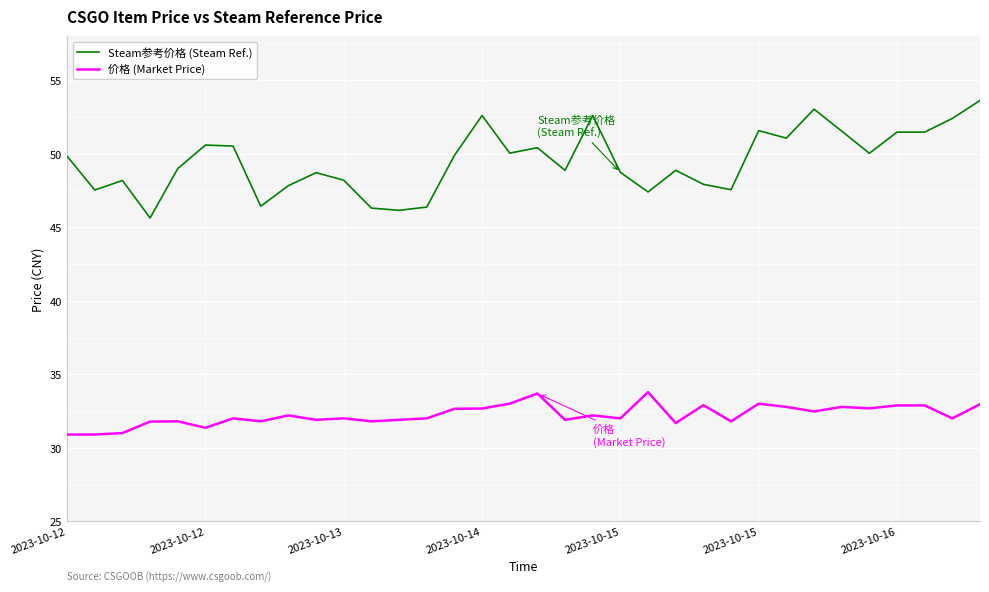

What is the difference between the maximum and second lowest values in the 价格 (Market Price) series?

2.9